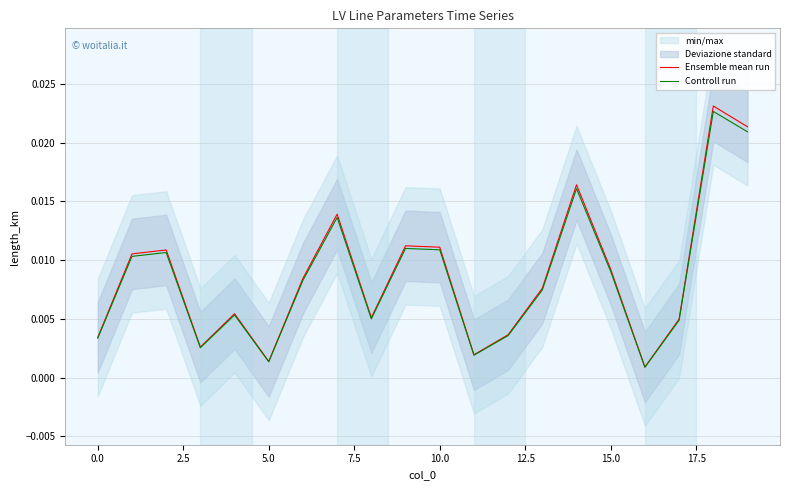

What is the sum of all Ensemble mean run values?

0.2